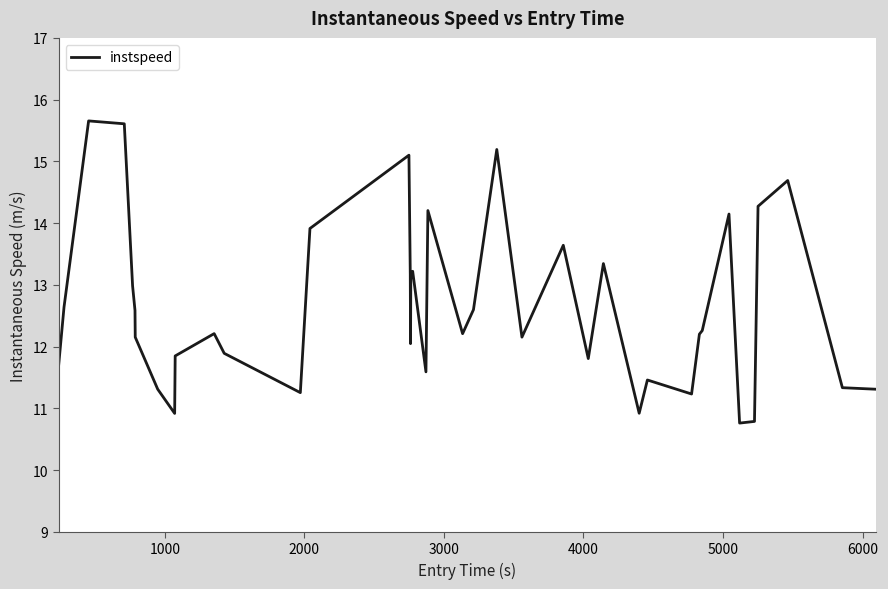

What is the maximum value shown in the chart?

15.7